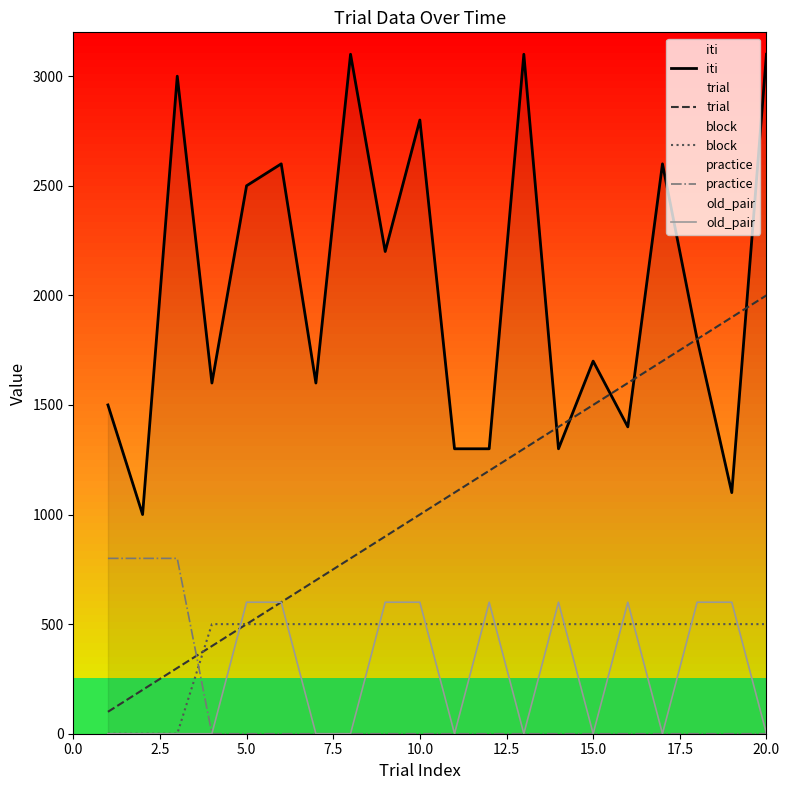

Which series has the widest spread of values?

iti